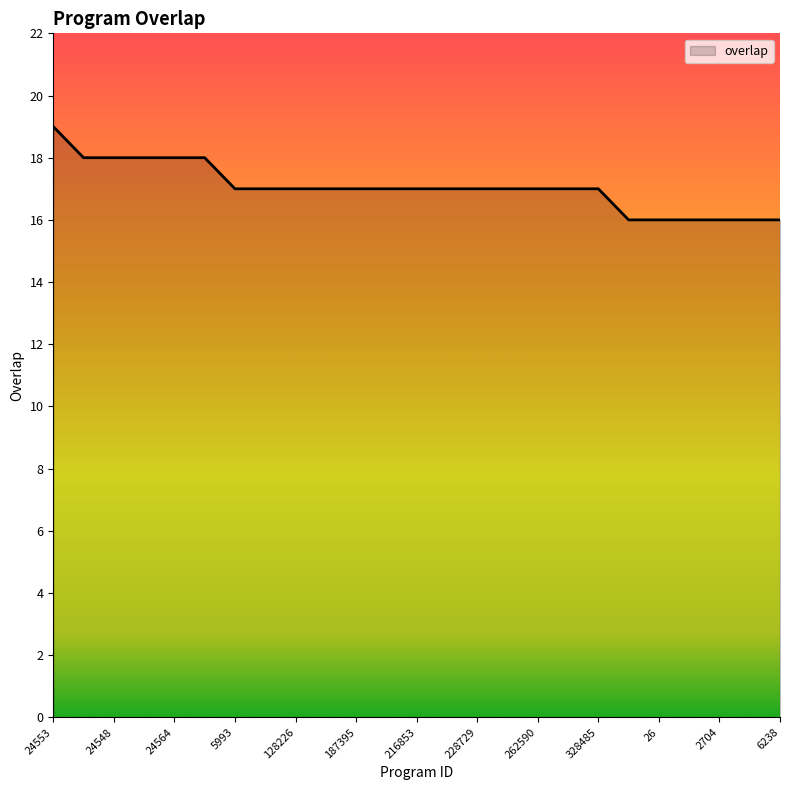

What is the minimum value shown in the chart?

16